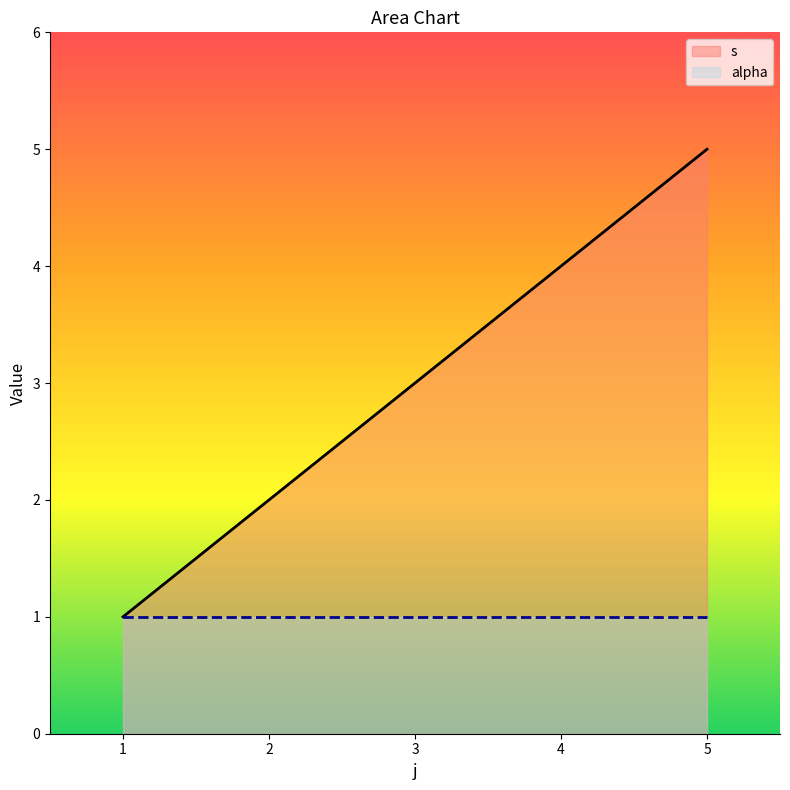

What is the maximum value shown in the chart?

5